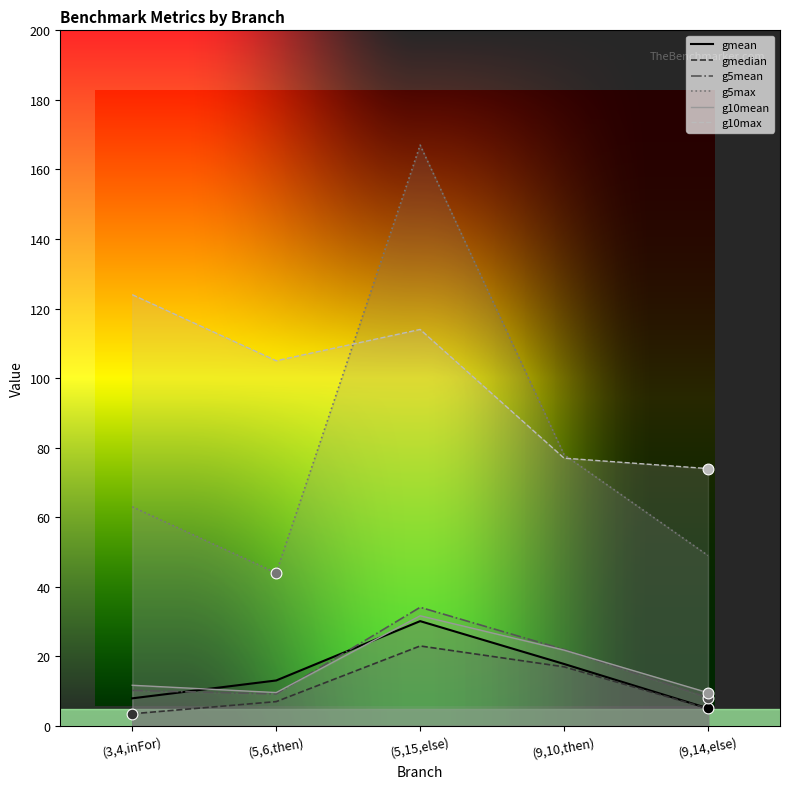

Which series contains the highest Y value?

g5max